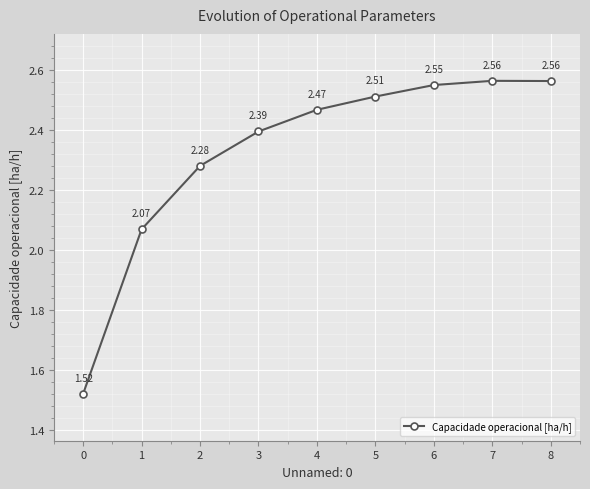

Between 6 and 3, which is larger?

6